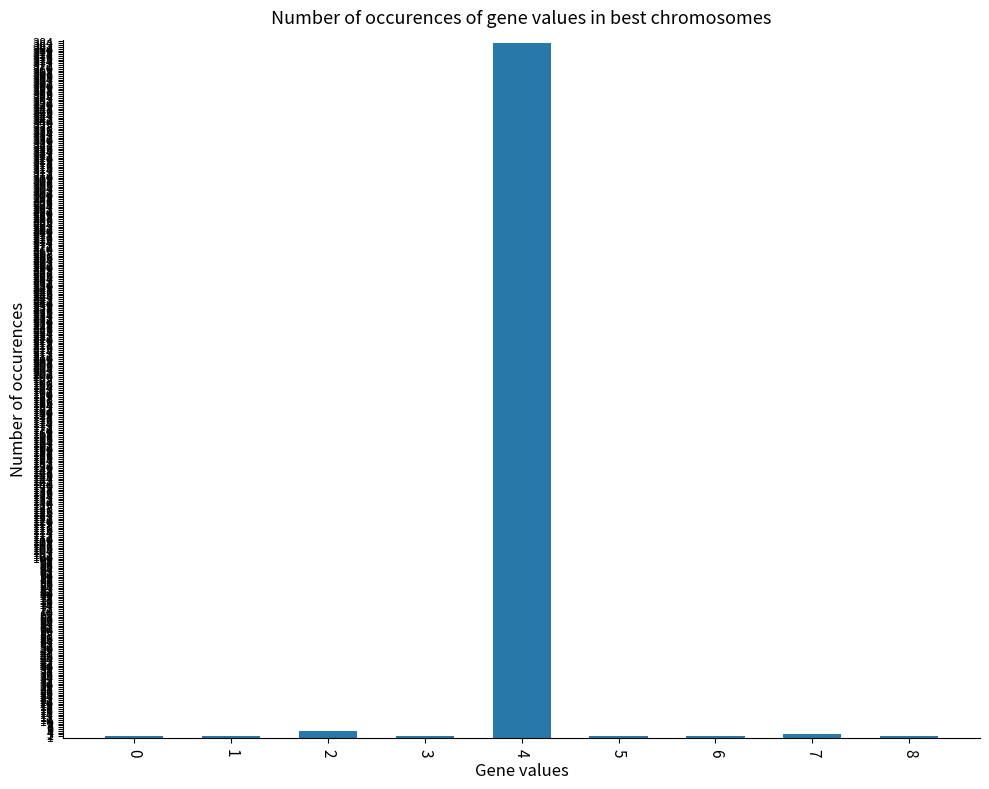

How many series are shown in this chart?

1